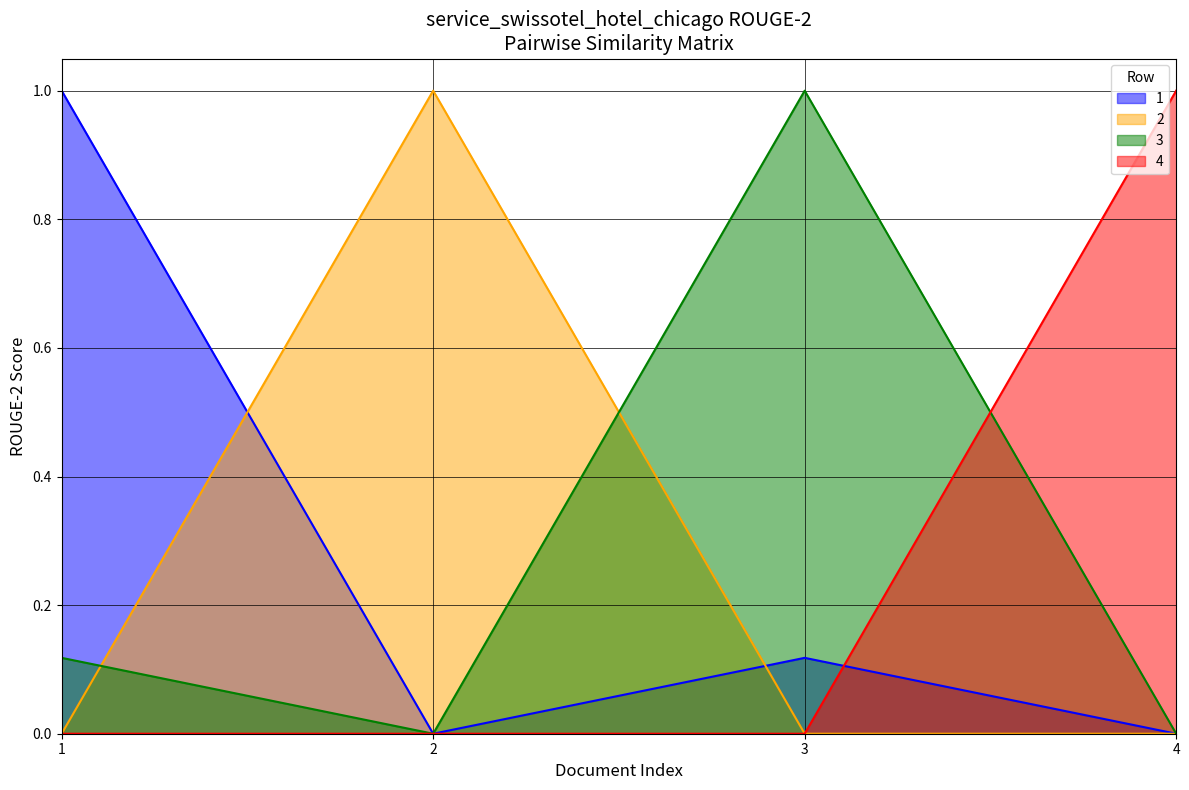

How many series are shown in this chart?

4